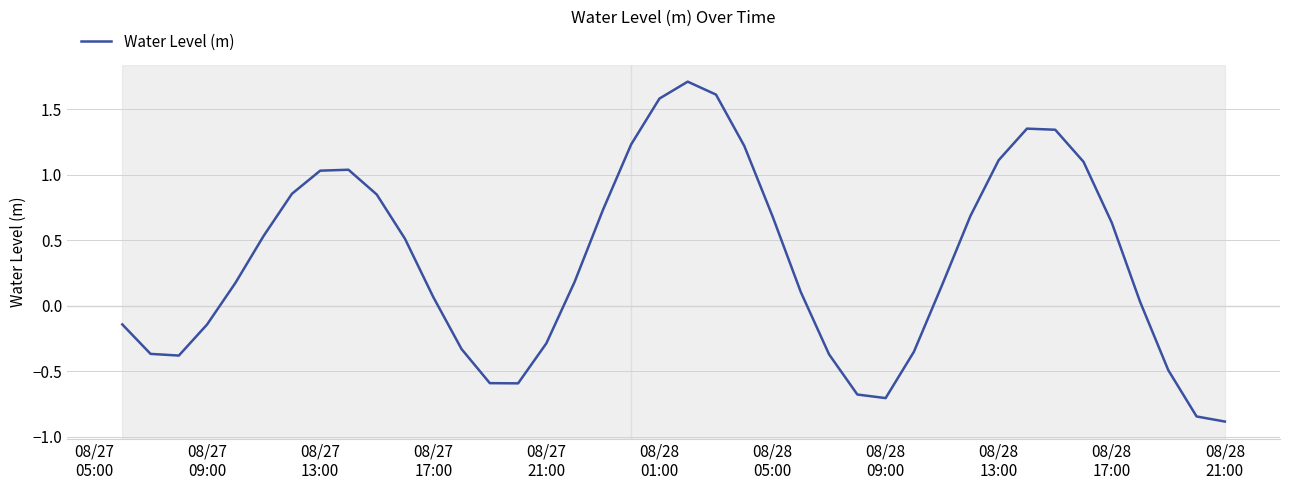

Count the number of data series in this chart.

1